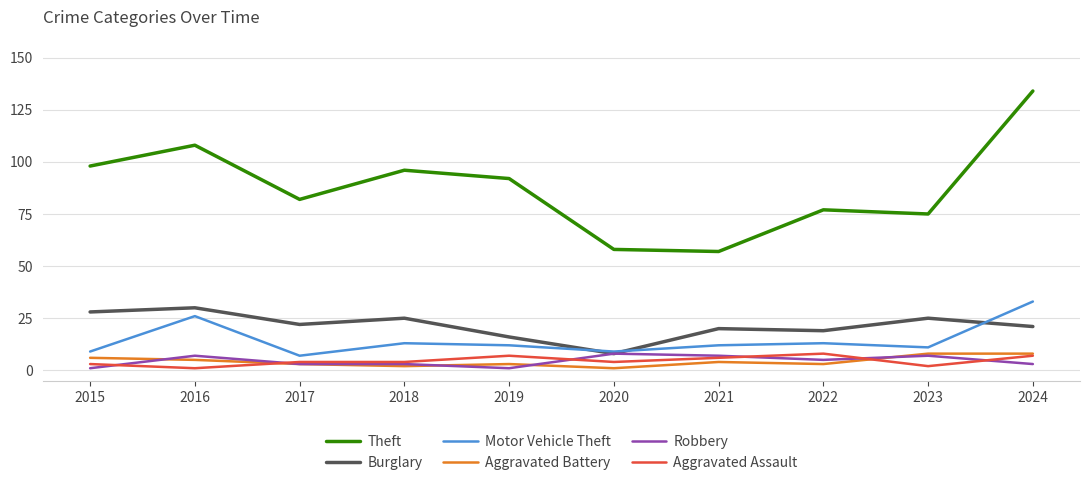

Which series has the widest spread of values?

Theft